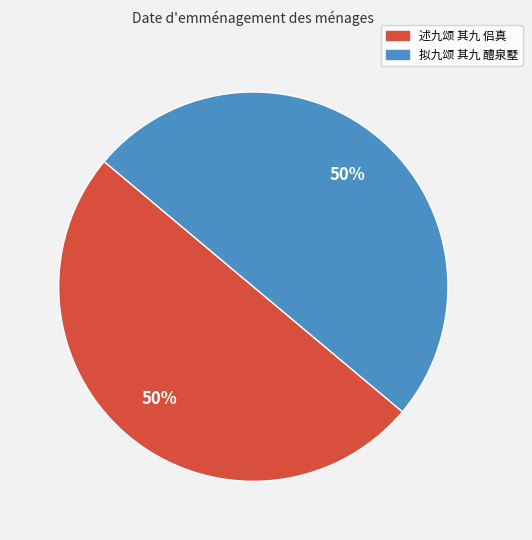

Do 拟九颂 其九 醴泉墅 and 述九颂 其九 侣真 together represent more than half of the pie?

Yes